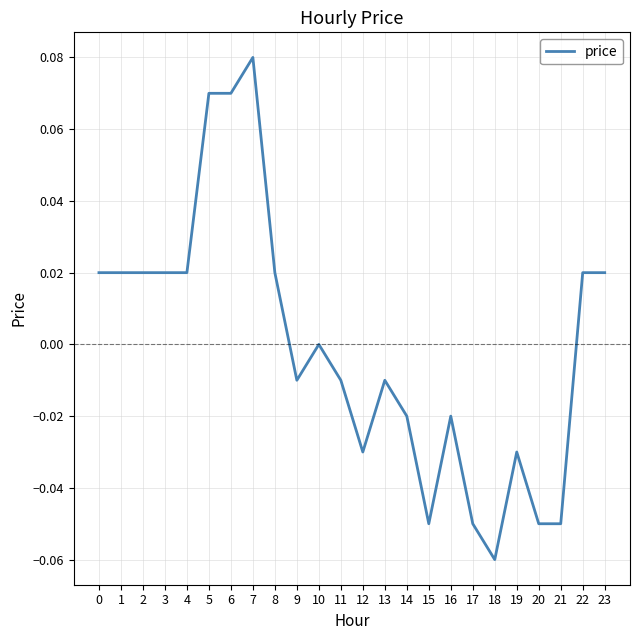

The chart shows a value of -0.0 at 16. True or false?

True